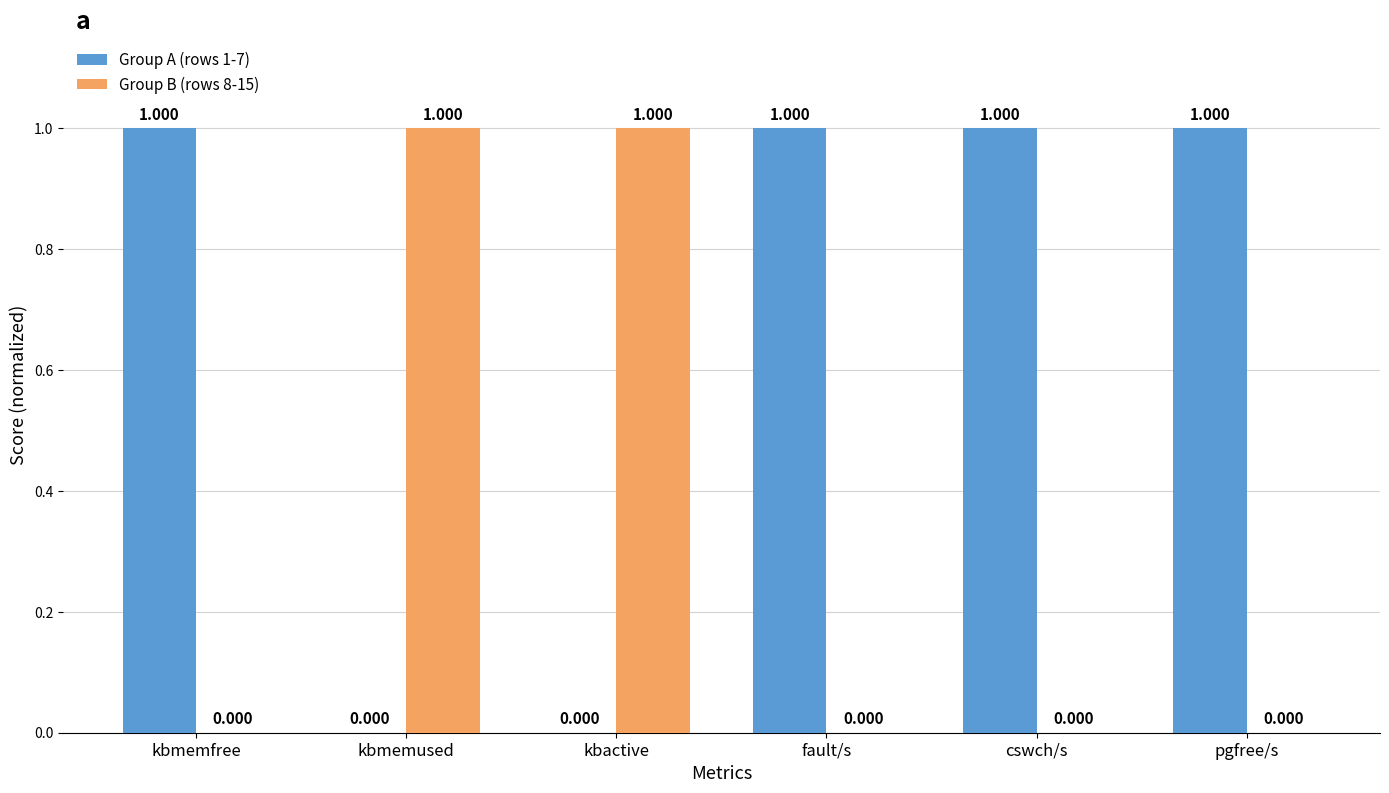

Reading left to right, transcribe all the data shown in this chart.

Group A (rows 1-7): kbmemfree=1	kbmemused=0	kbactive=0	fault/s=1	cswch/s=1	pgfree/s=1
Group B (rows 8-15): kbmemfree=0	kbmemused=1	kbactive=1	fault/s=0	cswch/s=0	pgfree/s=0